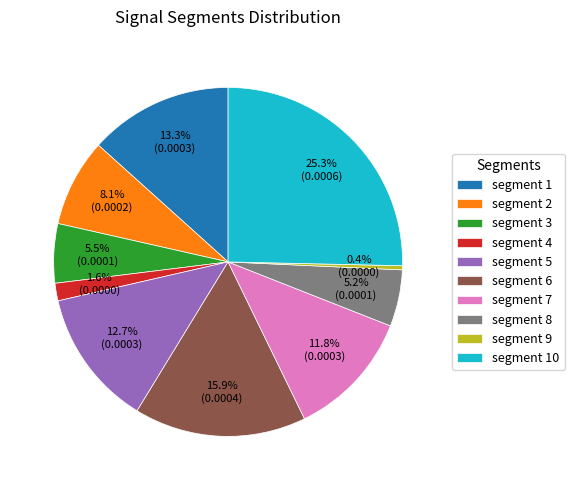

Which category has the biggest portion of the pie?

segment 10